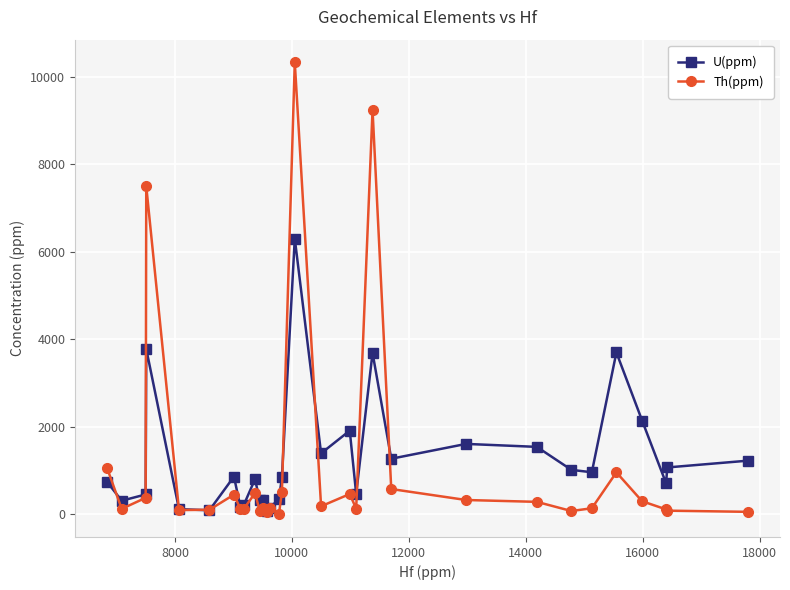

Count the number of data series in this chart.

2